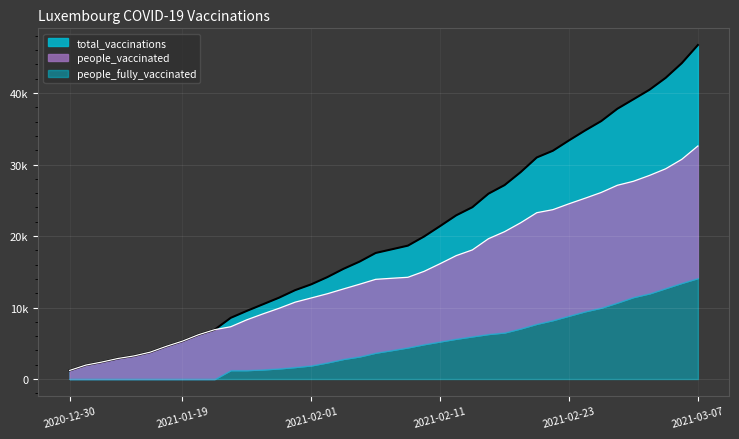

True or false: total_vaccinations and people_vaccinated cross at least once.

False